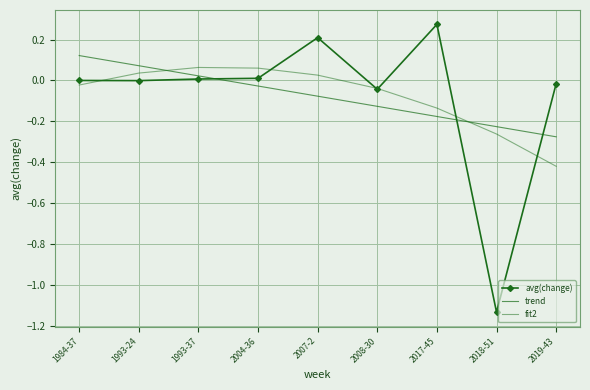

Which series ends up on top after the final intersection of avg(change) and trend?

avg(change)